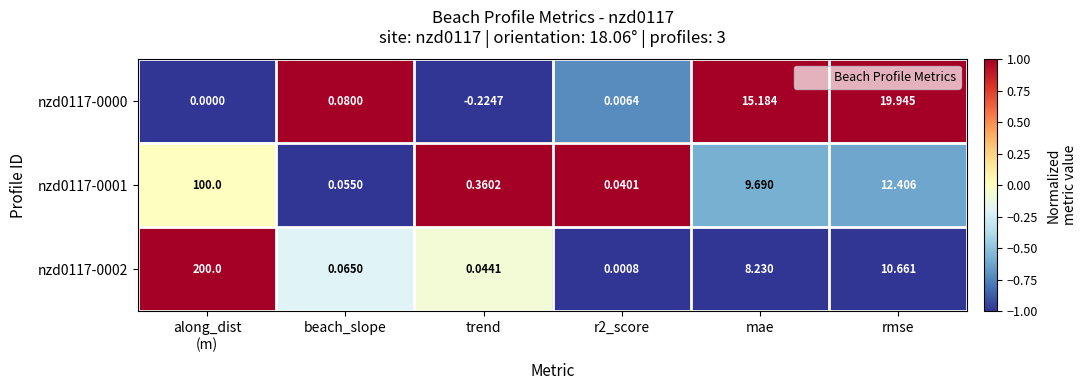

How many categories are shown in the chart?

6